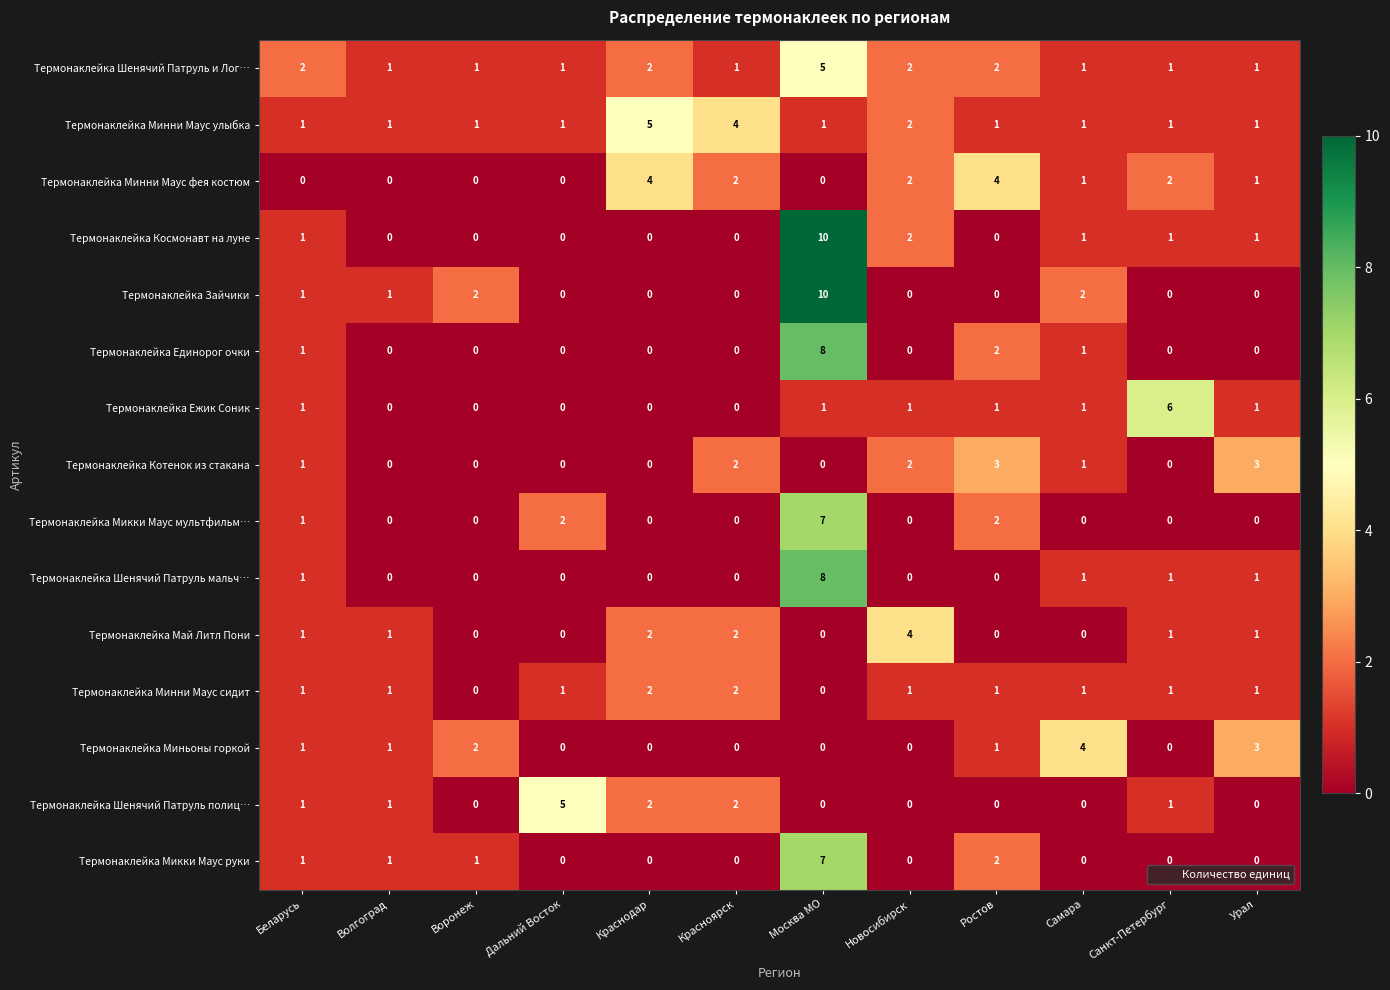

The Термонаклейка Минни Маус улыбка series shows 0 at Ростов. True or false?

False